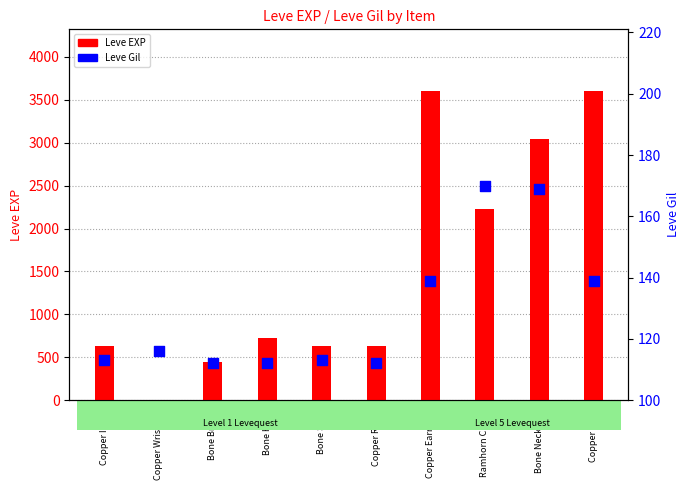

Which series has the largest Y range (max minus min)?

Leve EXP